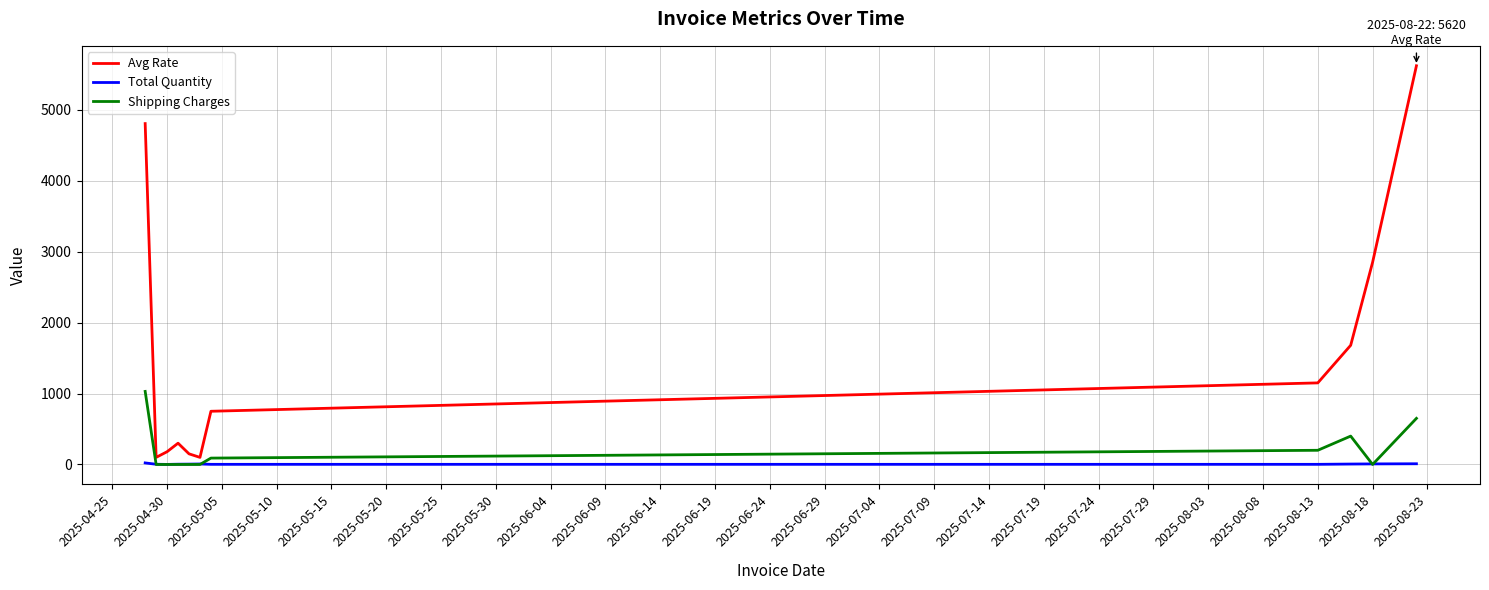

Which series has the widest spread of values?

Avg Rate